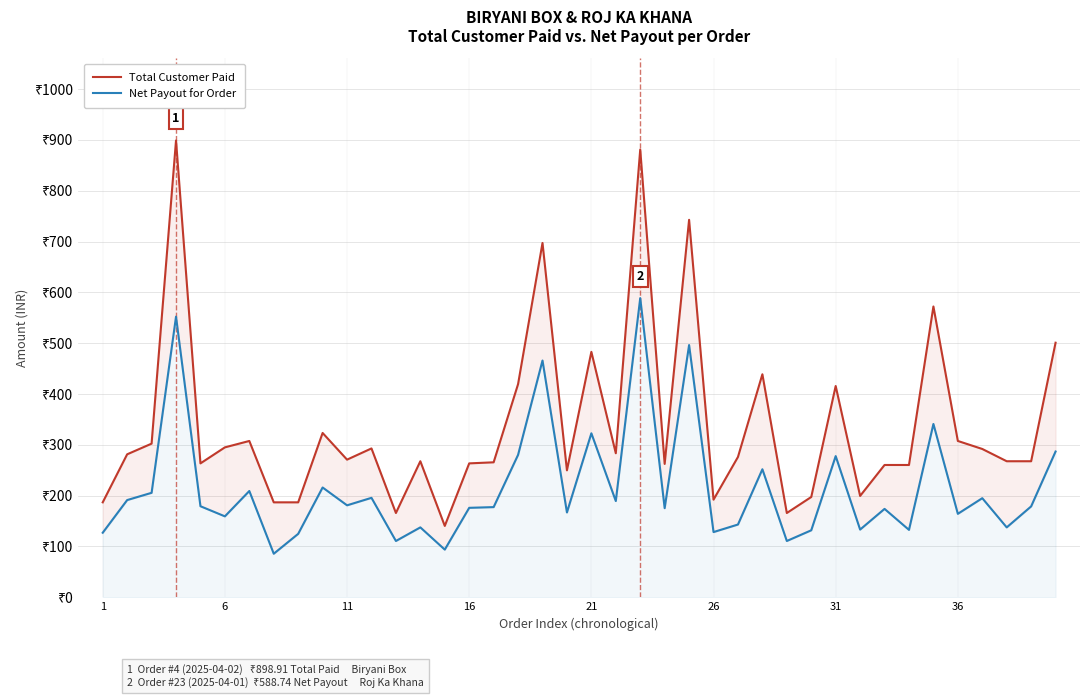

Rank the series by their maximum value, from highest to lowest.

Total Customer Paid, Net Payout for Order